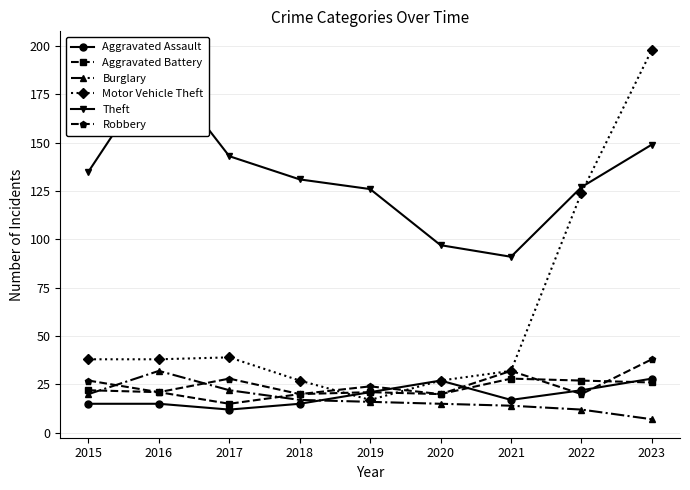

Which series changed the most between 2018 and 2023?

Motor Vehicle Theft